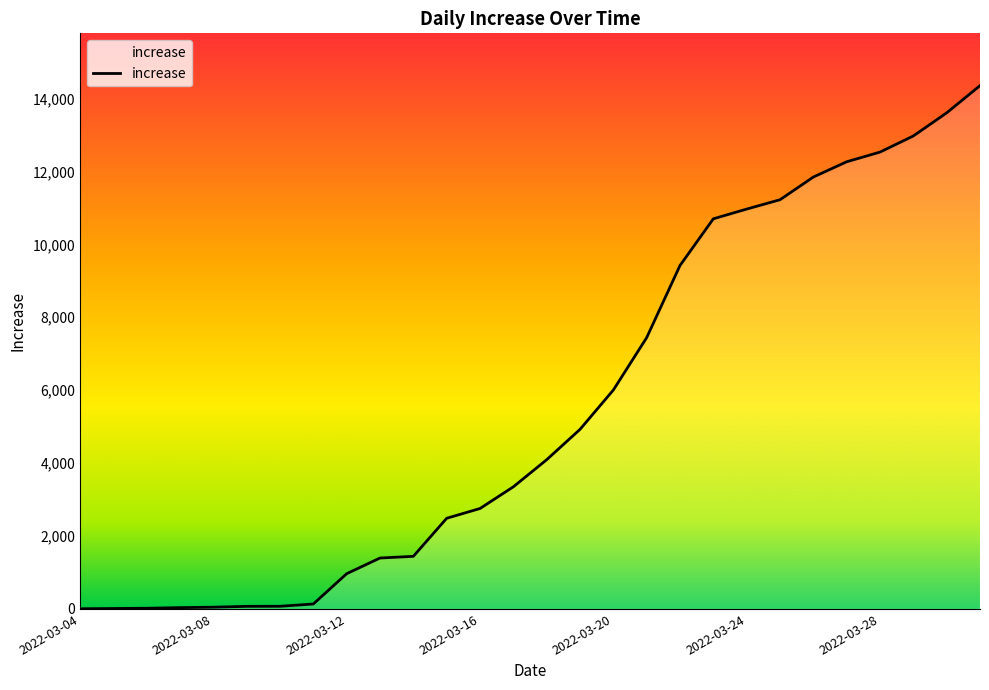

What is the maximum value shown in the chart?

14353